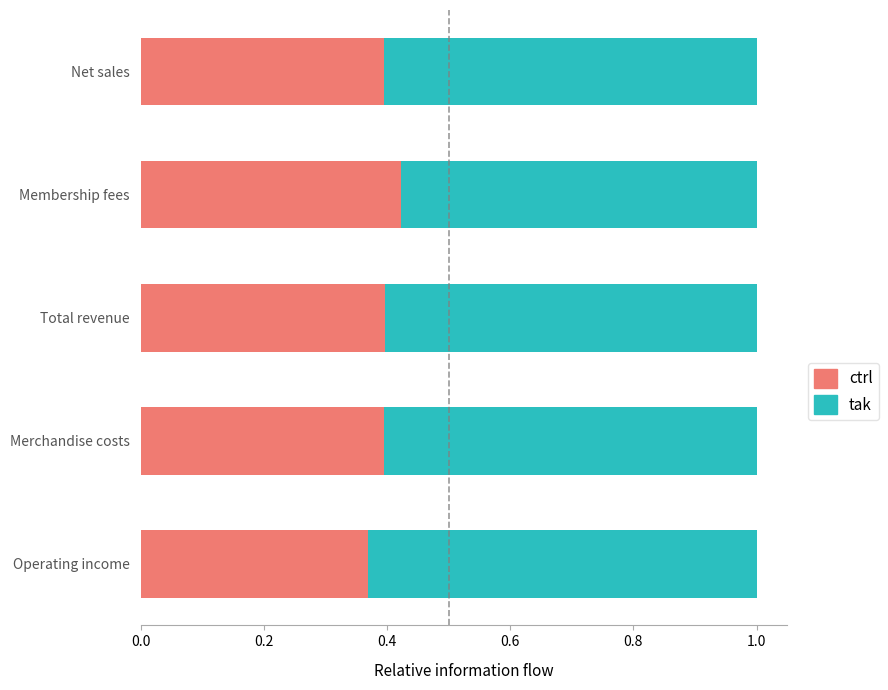

What is the total value across all series at Membership fees?

1.0